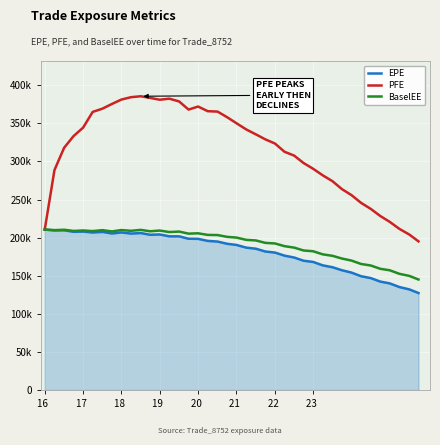

True or false: PFE and EPE cross at least once.

False